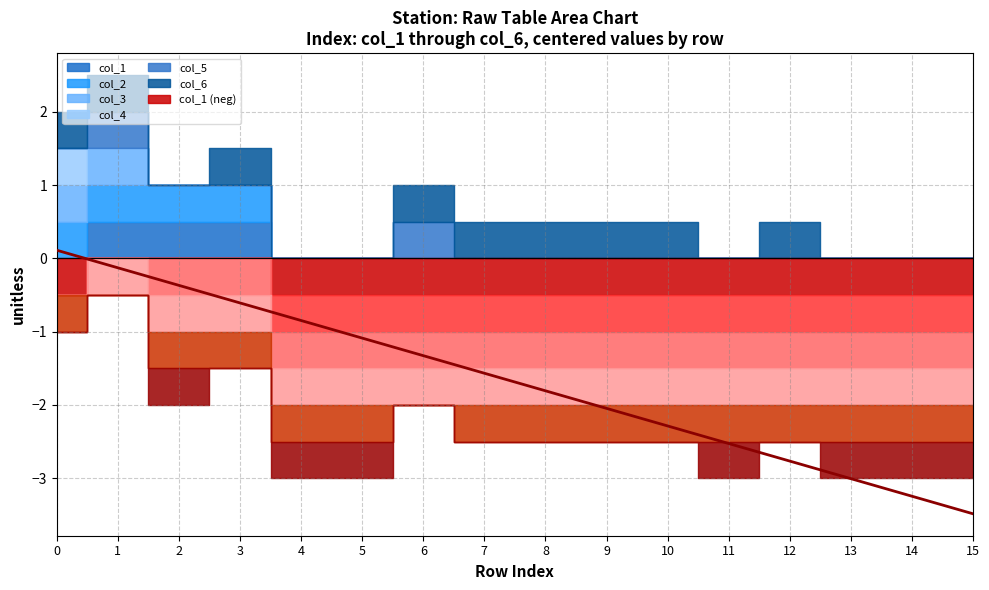

What is the value of the 8th point from the left?

-1.6